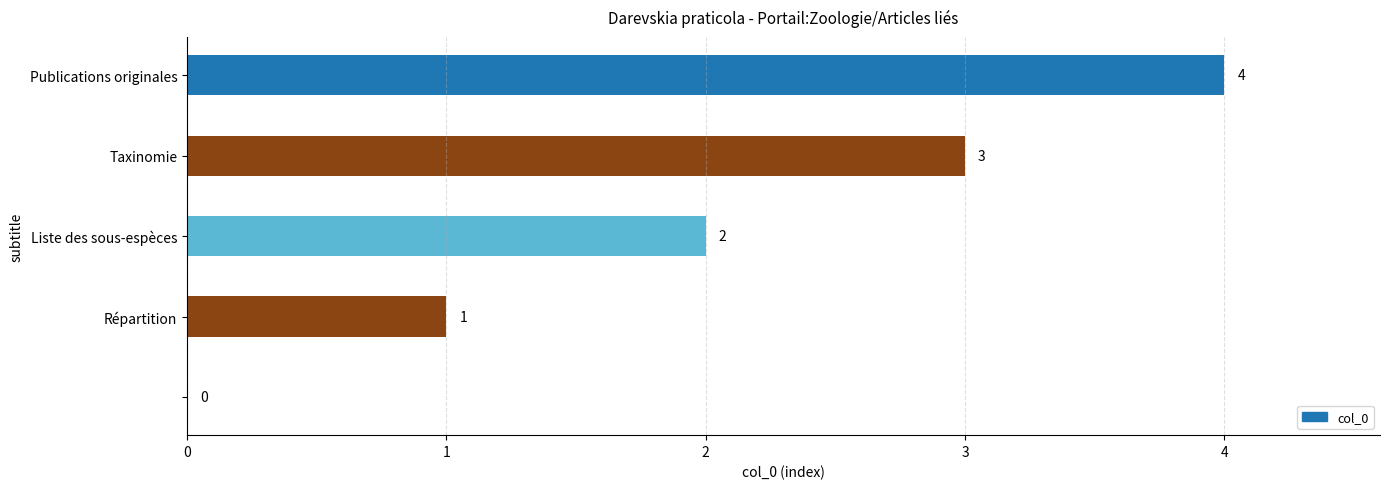

Count the number of categories in the chart.

5